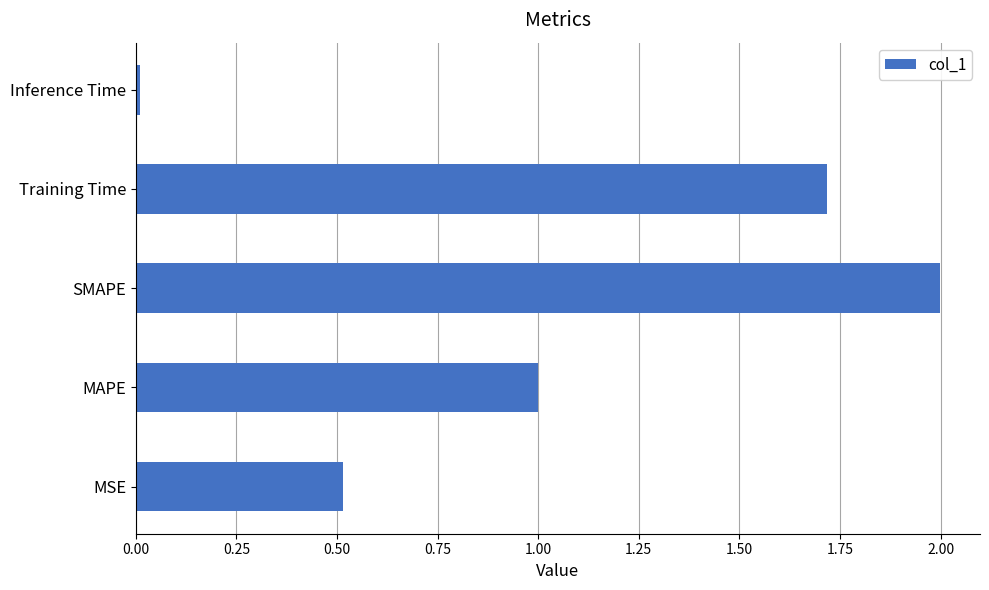

What is the ratio of the value at MSE to the value at SMAPE?

0.3